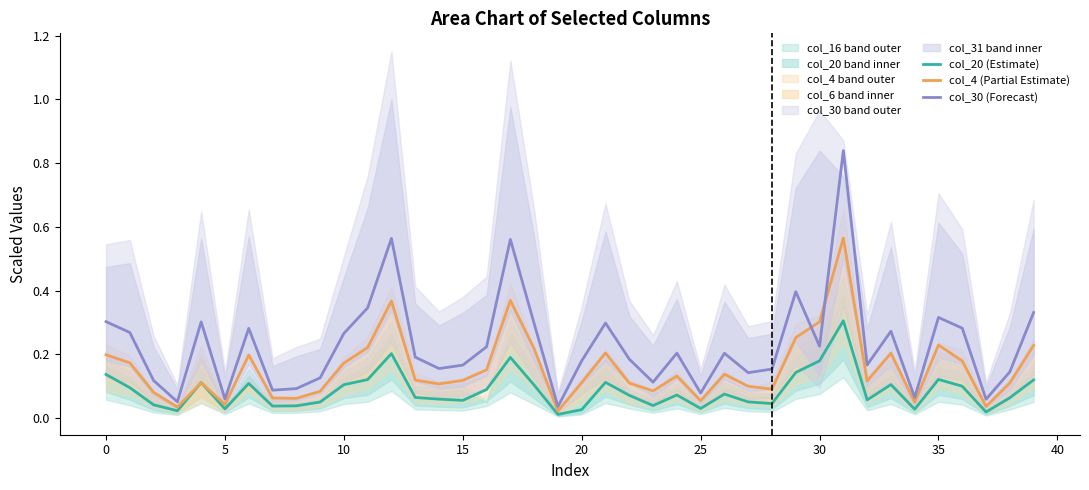

What is the value of the col_4 (Partial Estimate) point at the 27th from the left?

0.1